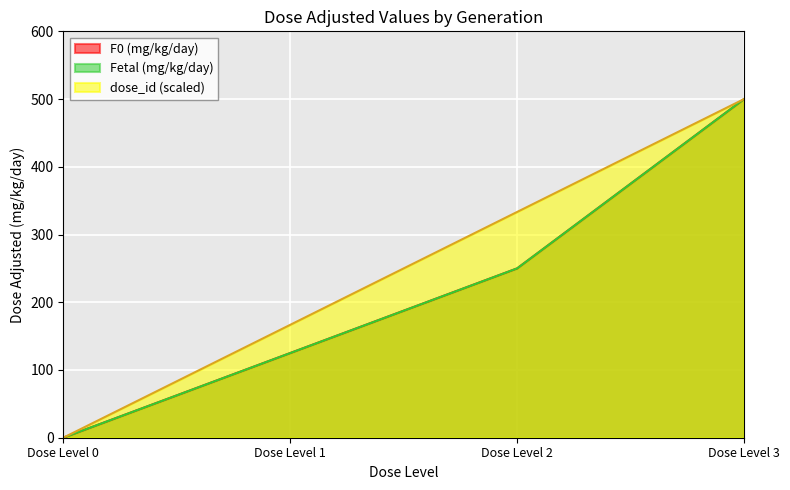

True or false: dose_id has more than 0 interior local peaks.

False